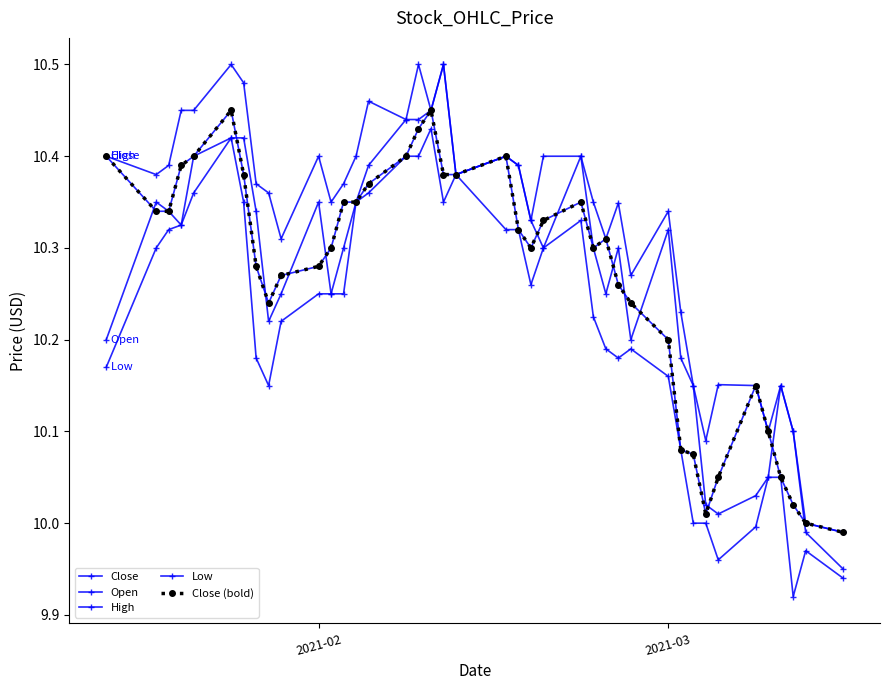

Does the chart have visible grid lines?

No